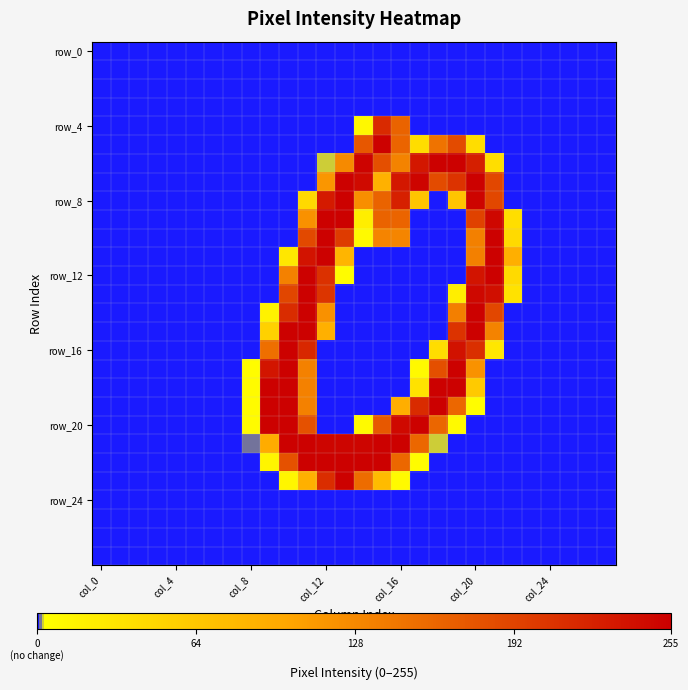

What is the maximum value shown in the chart?

255